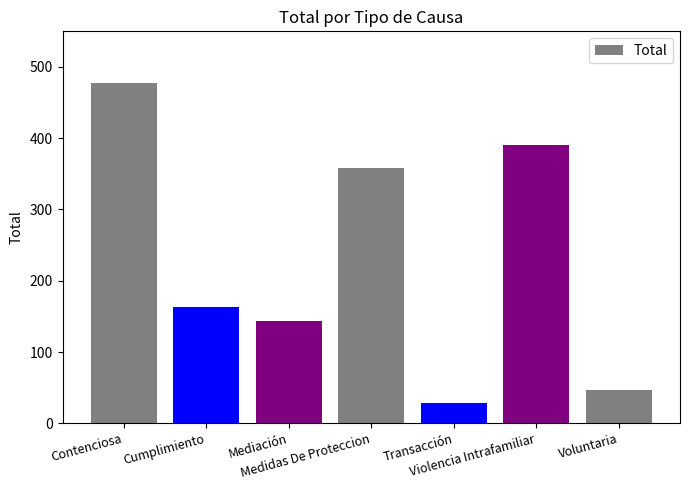

The chart shows a value of 478 at Contenciosa. True or false?

True